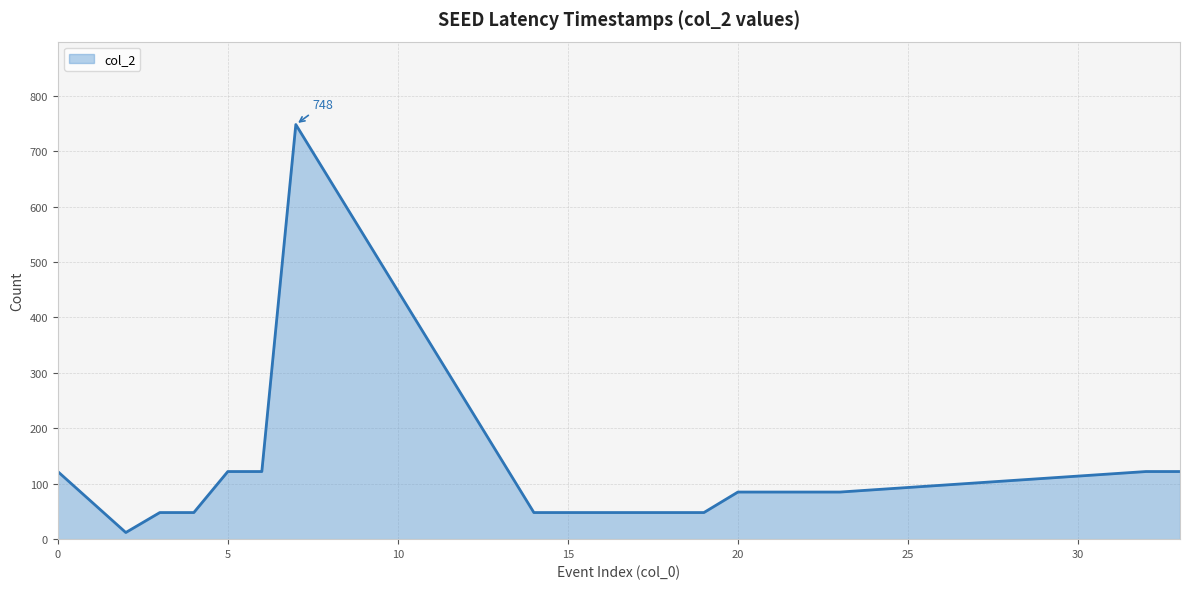

What is the maximum value shown in the chart?

748